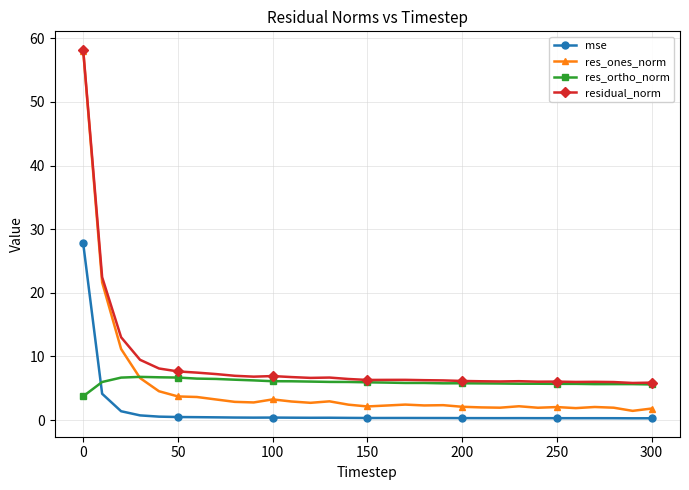

What is the average value of the res_ortho_norm series?

5.9